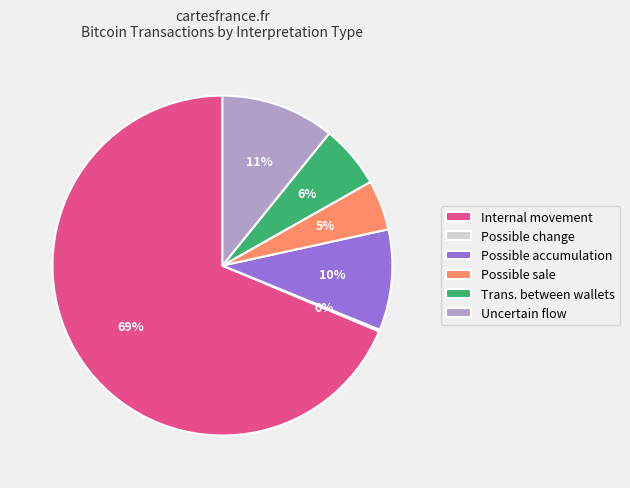

What is the largest slice in the pie chart?

Internal movement